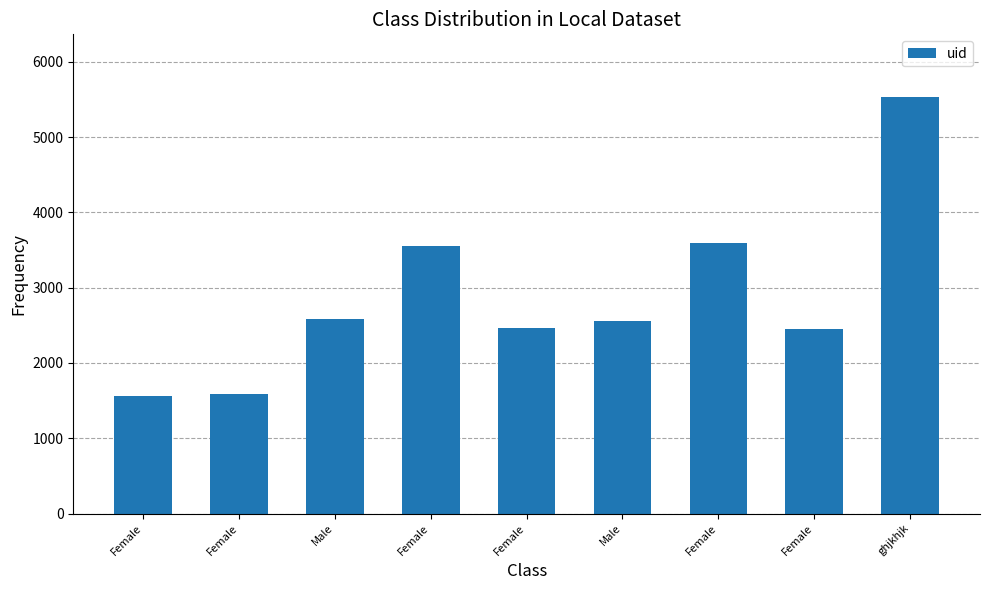

What is the difference between the maximum and minimum values?

3973